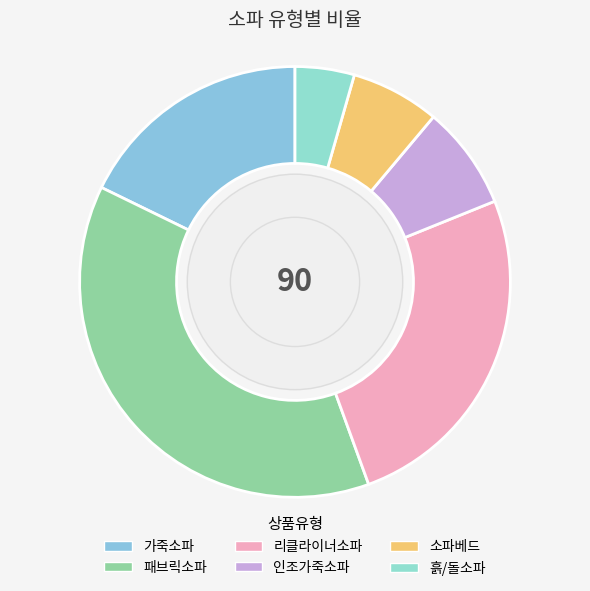

What is the change in value from 패브릭소파 to 리클라이너소파?

-11